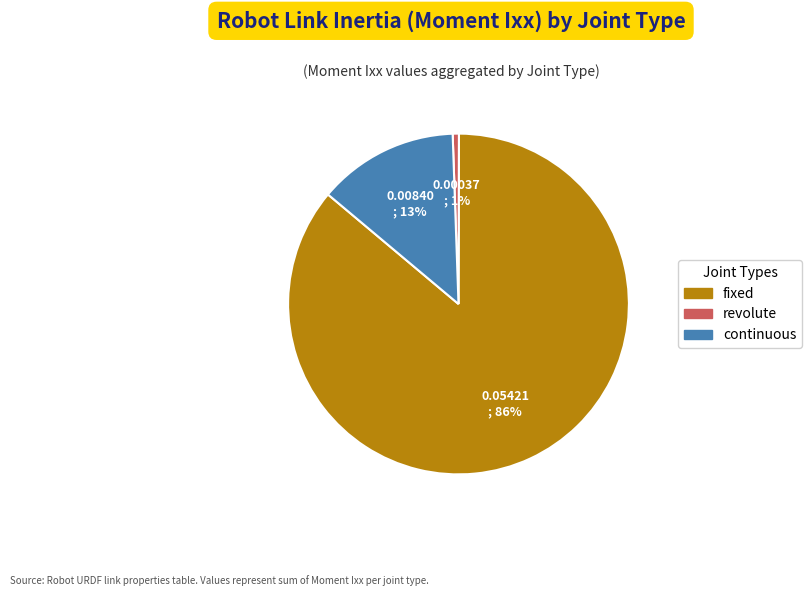

Is there any slice that represents more than half of the pie?

Yes